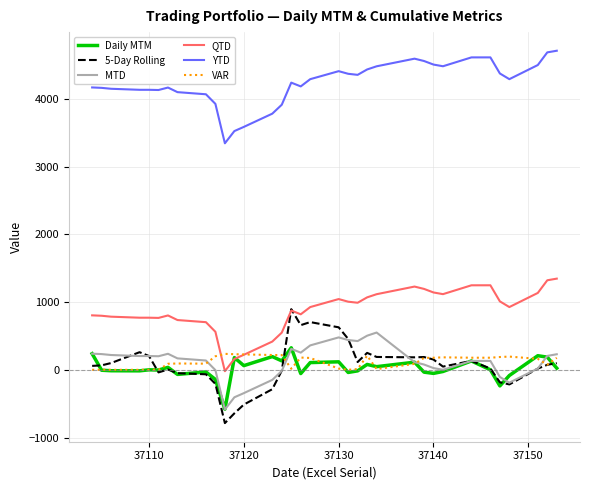

True or false: YTD has more than 0 interior local peaks.

True